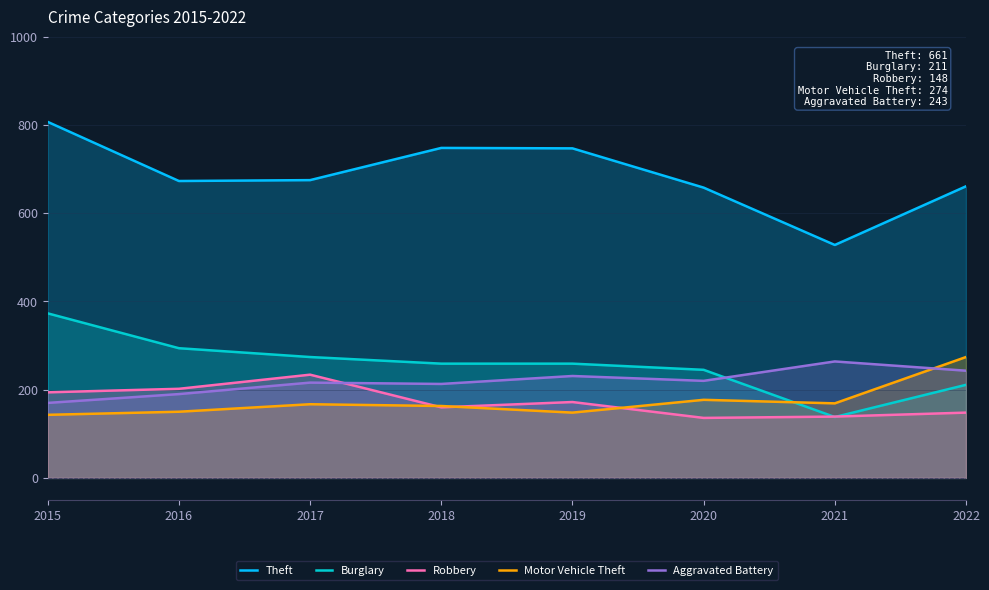

What is the sum of the Motor Vehicle Theft values at 2015 and 2022?

417